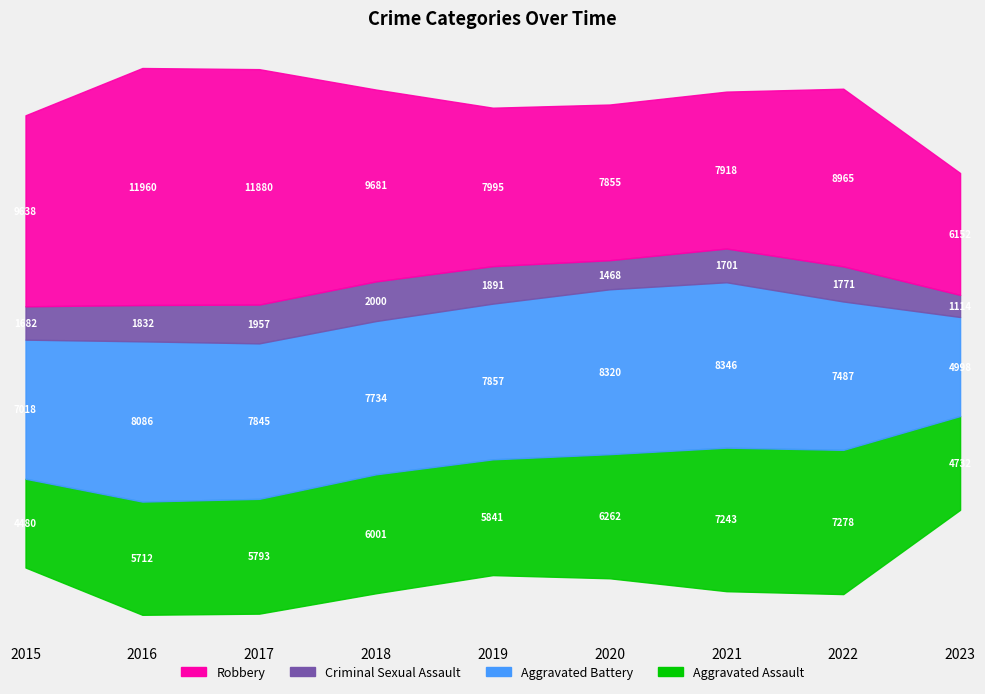

Rank the series by their maximum value, from lowest to highest.

Criminal Sexual Assault, Aggravated Assault, Aggravated Battery, Robbery